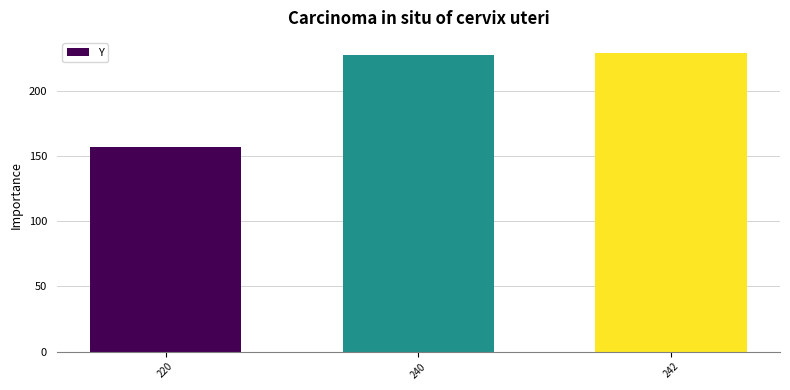

What is the sum of the values at 240 and 220?

384